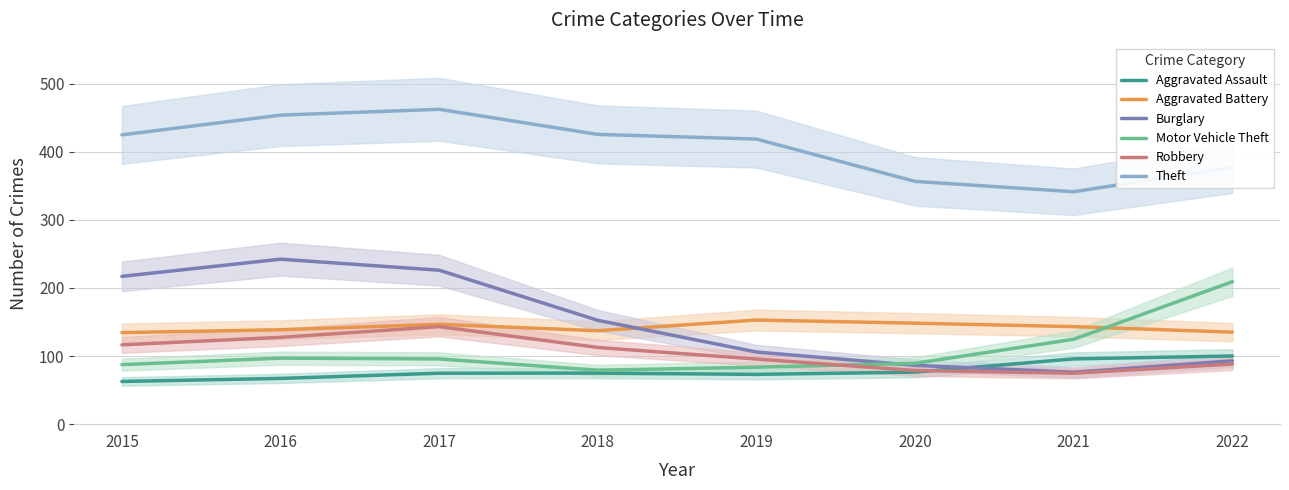

At which category does Burglary reach its first local valley?

2021